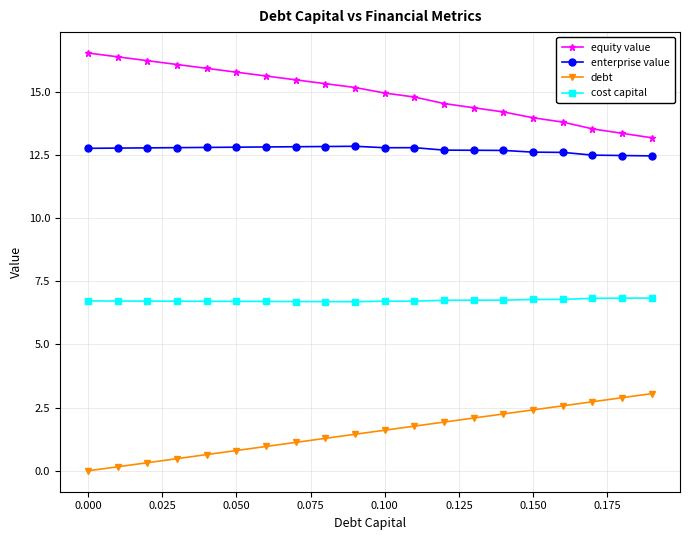

What is the difference between the maximum and minimum values in the equity value series?

3.4